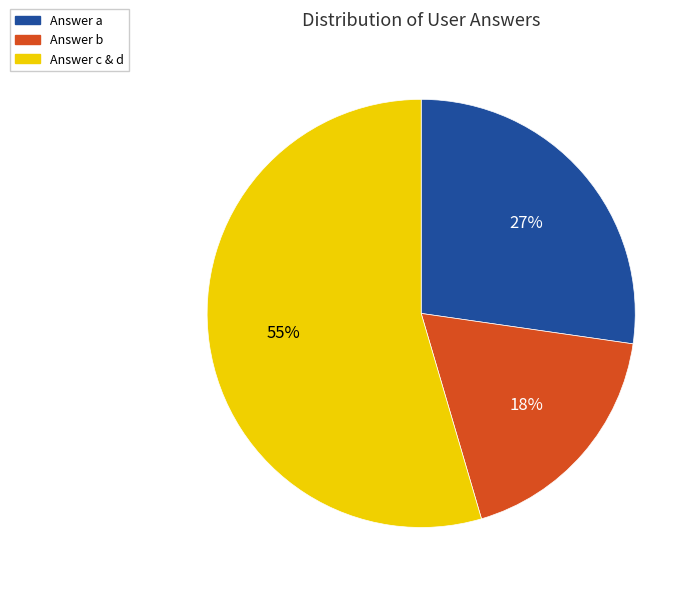

Combined, do Answer b and Answer c & d account for over 50%?

Yes